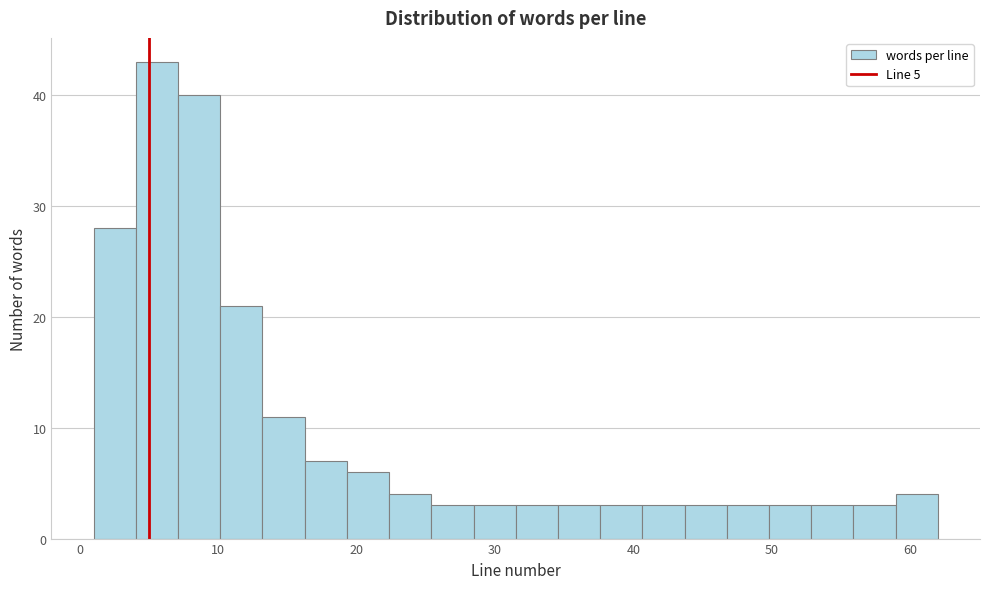

Read against the x-axis, roughly where is the centre of the tallest bar?

6